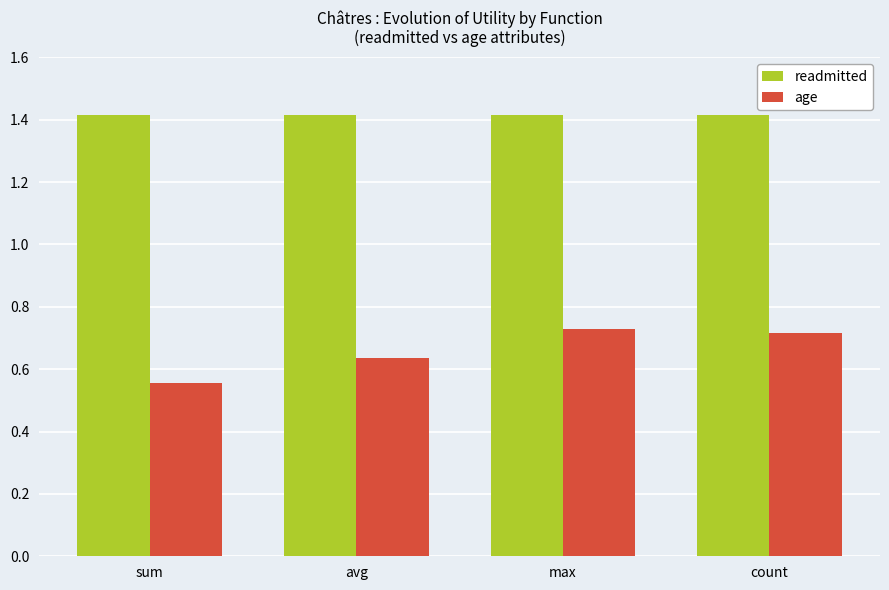

At which label does age reach its peak?

max